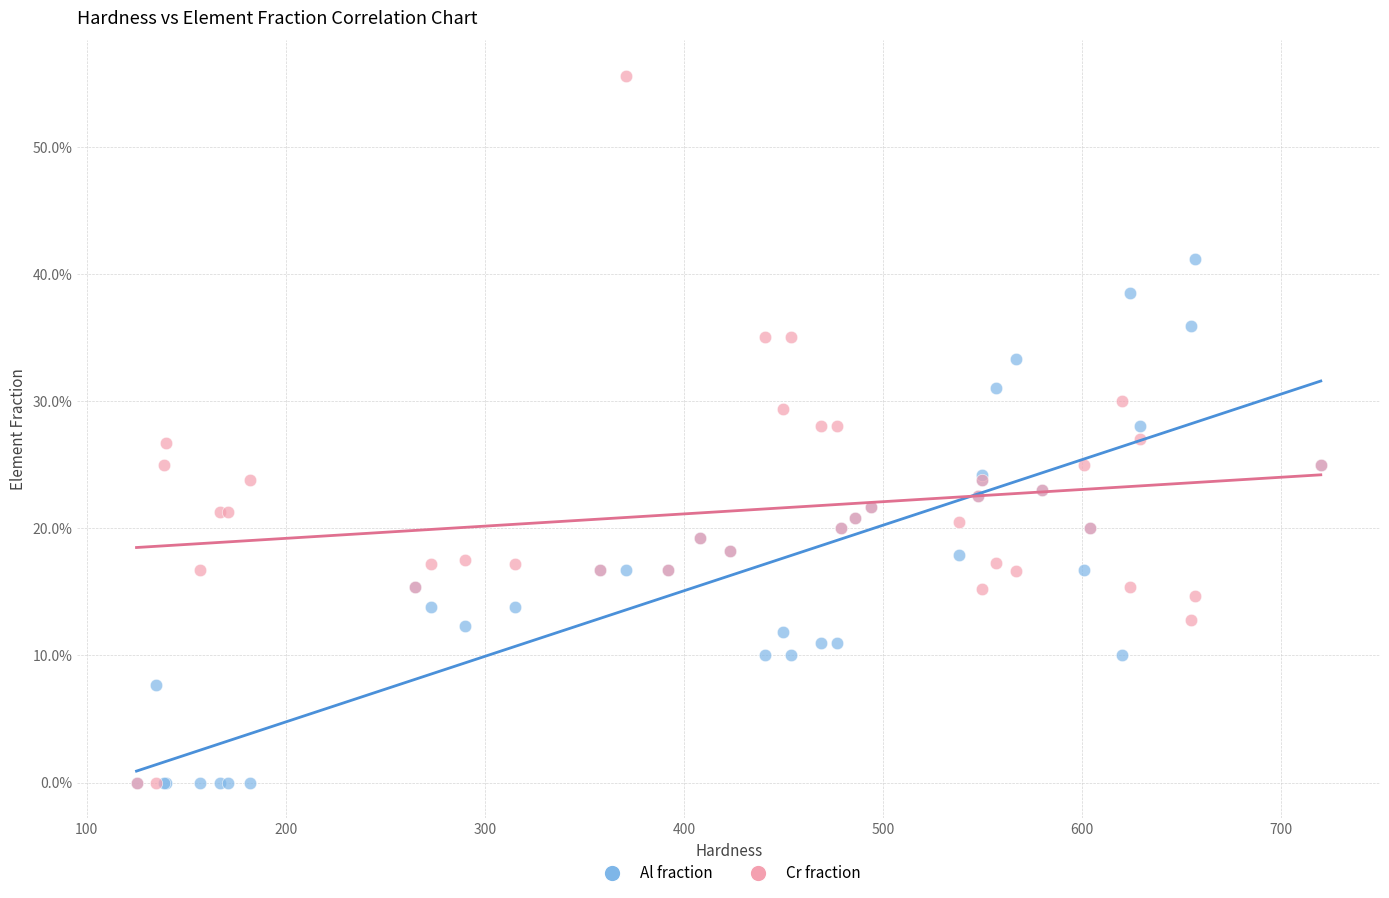

What are all the series names shown in the legend?

Al fraction, Cr fraction